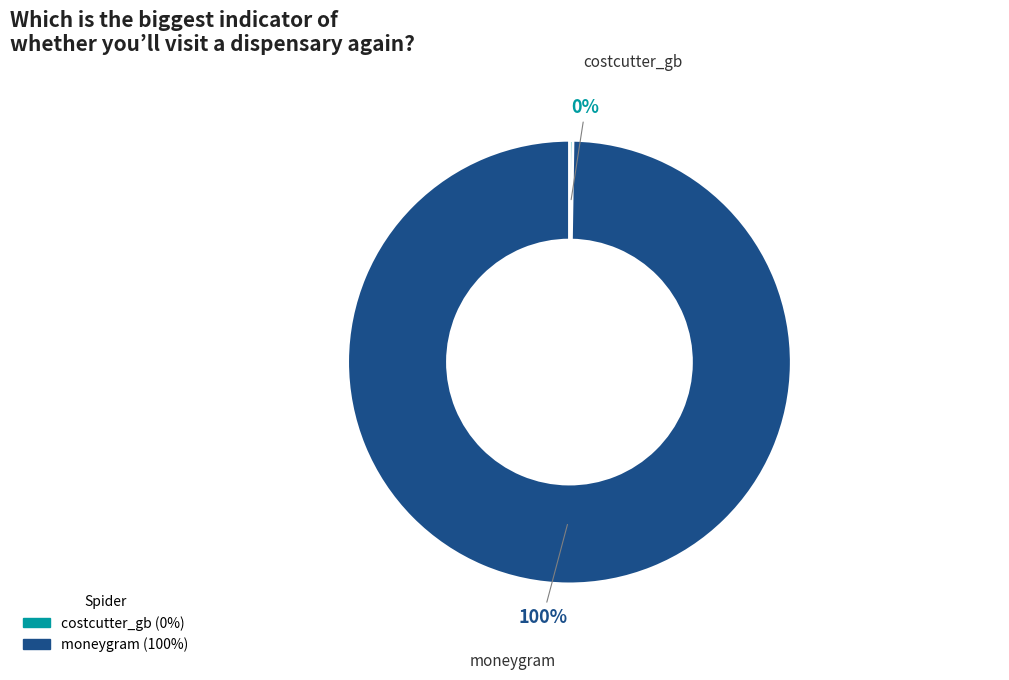

Is it true that moneygram is 100% of the pie?

True